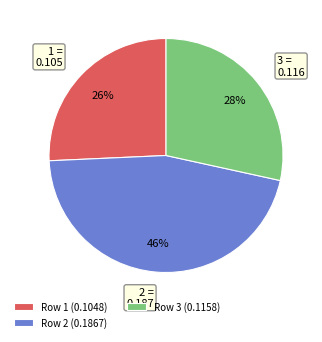

Which has a higher value, 1 = 0.105 or 3 = 0.116?

3 = 0.116